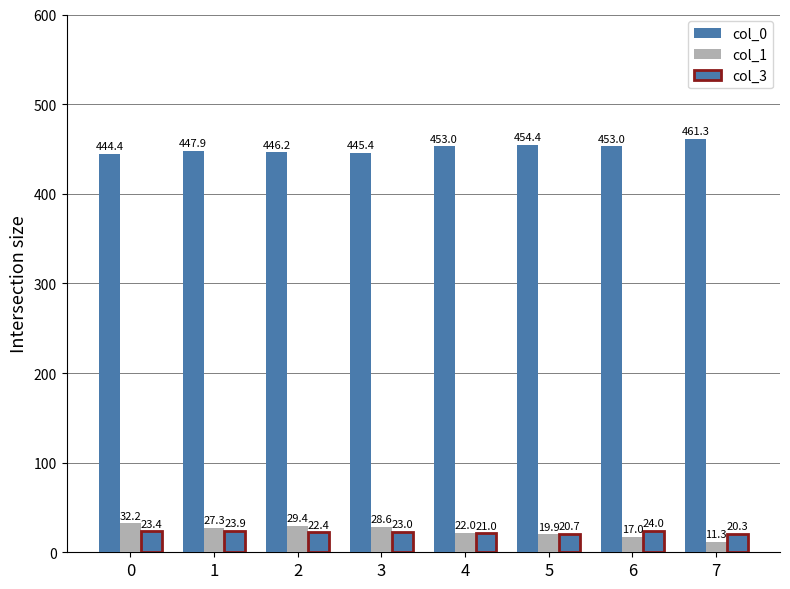

Between 2 and 5, which is larger?

5